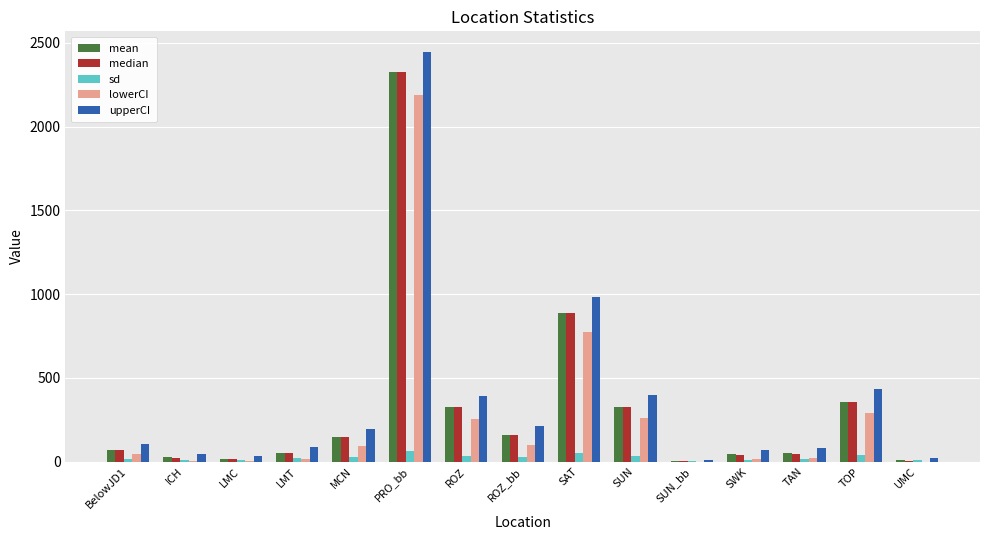

At which category is the sum across all series the highest?

PRO_bb